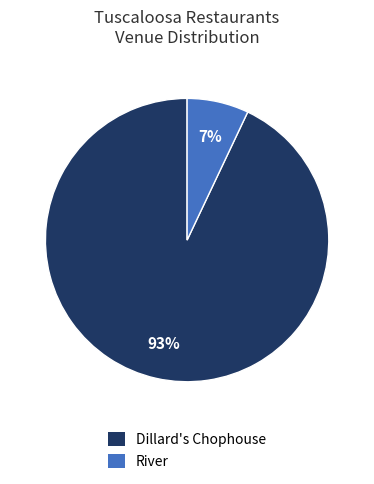

Combined, do Dillard's Chophouse and River account for over 50%?

Yes